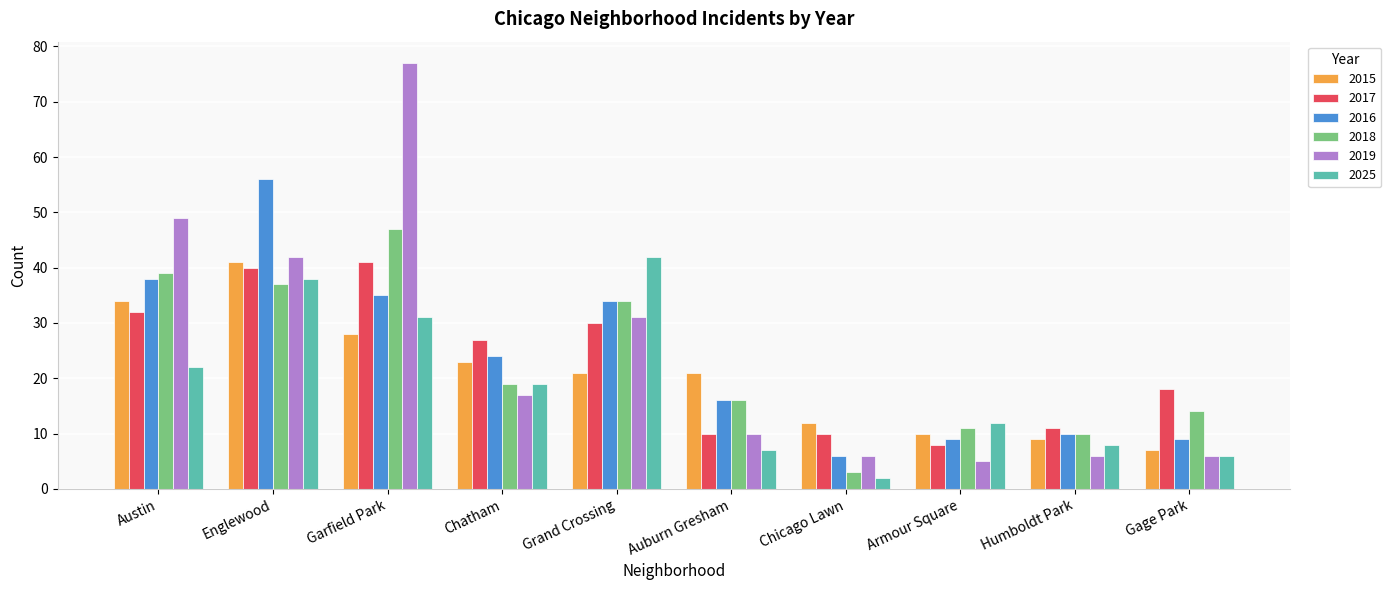

What are all the series names shown in the legend?

2015, 2017, 2016, 2018, 2019, 2025